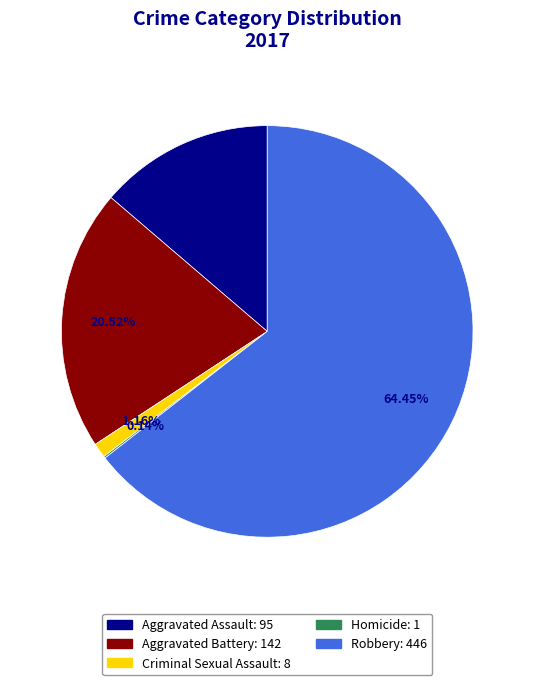

Does Aggravated Assault represent more than half of the total?

No